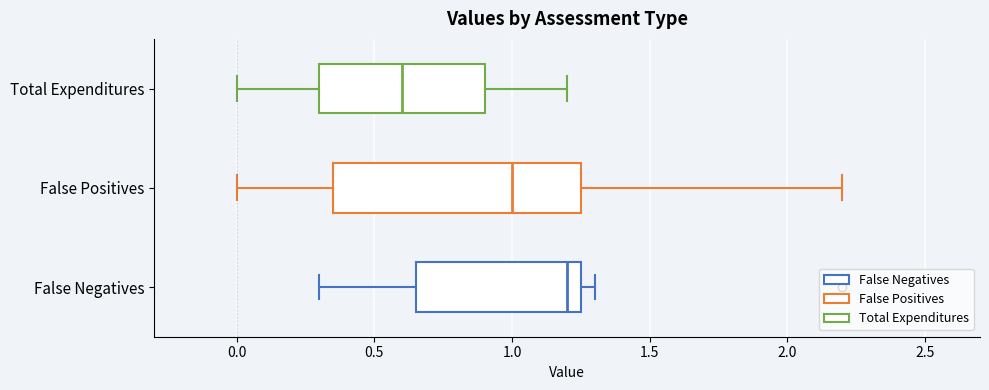

Reading bottom to top, read every box against the x-axis: the position of its median line, the range the box covers, and the ends of its whiskers. The values are not printed on the chart, so give them approximately, as read against the axis.

False Negatives: median 1.20, box 0.65 to 1.25, whiskers 0.30 to 1.30
False Positives: median 1.00, box 0.35 to 1.25, whiskers 0.00 to 2.20
Total Expenditures: median 0.60, box 0.30 to 0.90, whiskers 0.00 to 1.20